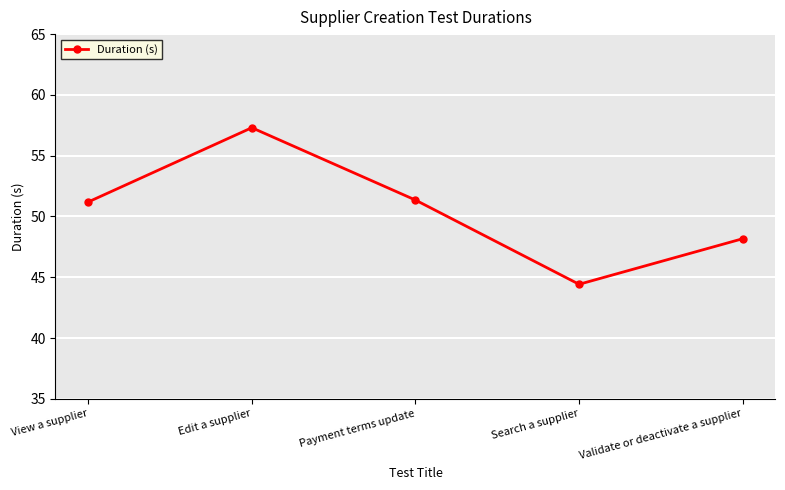

True or false: the data shows 58.8 at Search a supplier.

False